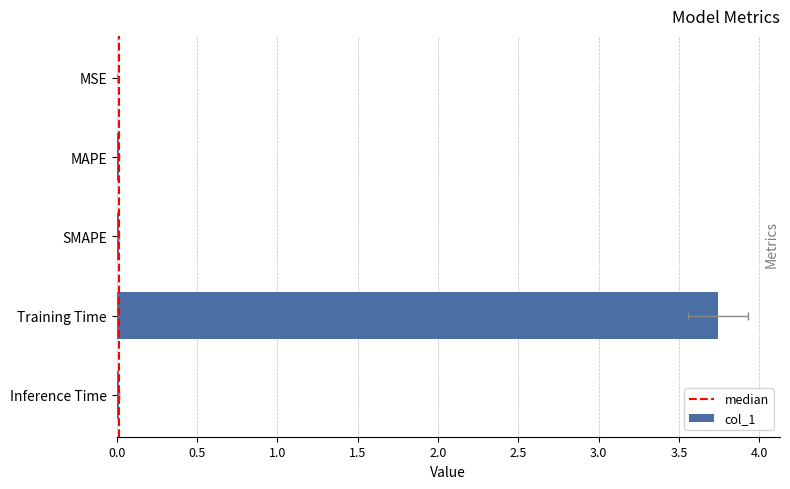

What is the average value?

0.8